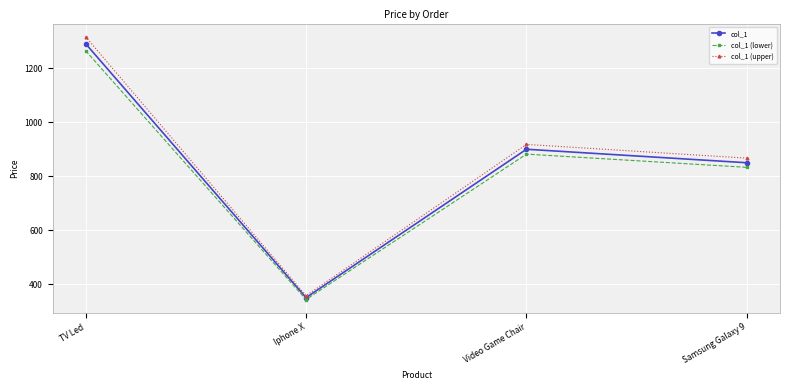

At how many categories does at least one series exceed 1002?

1